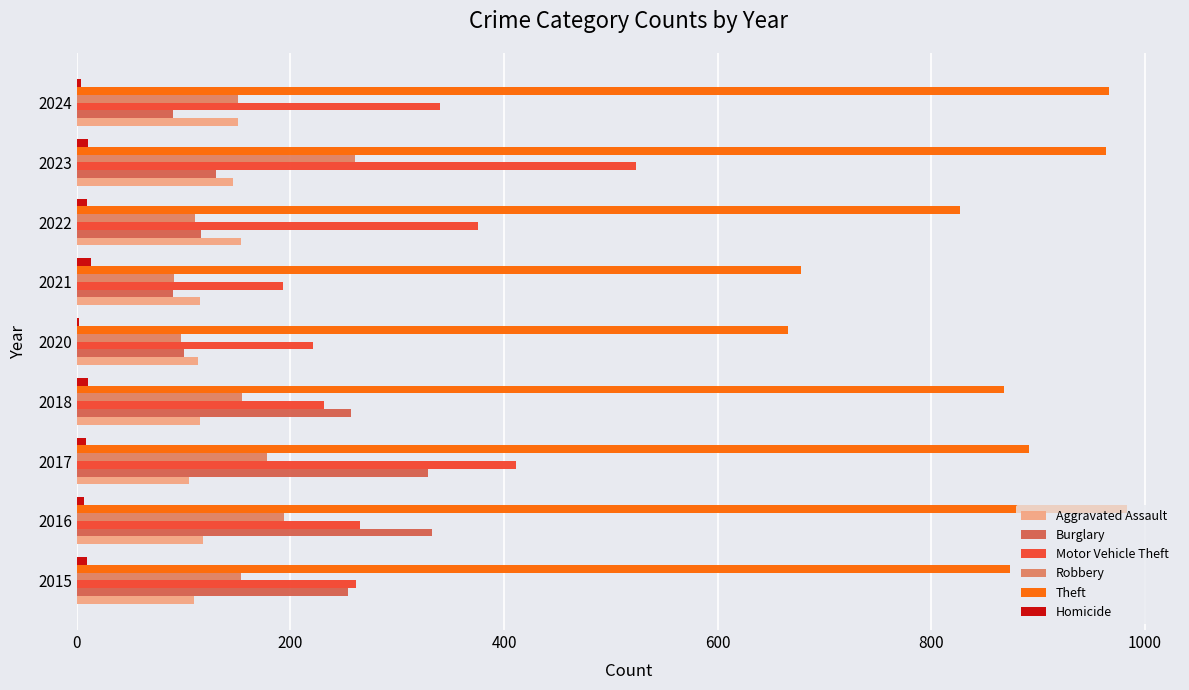

What are all the series names shown in the legend?

Aggravated Assault, Burglary, Motor Vehicle Theft, Robbery, Theft, Homicide